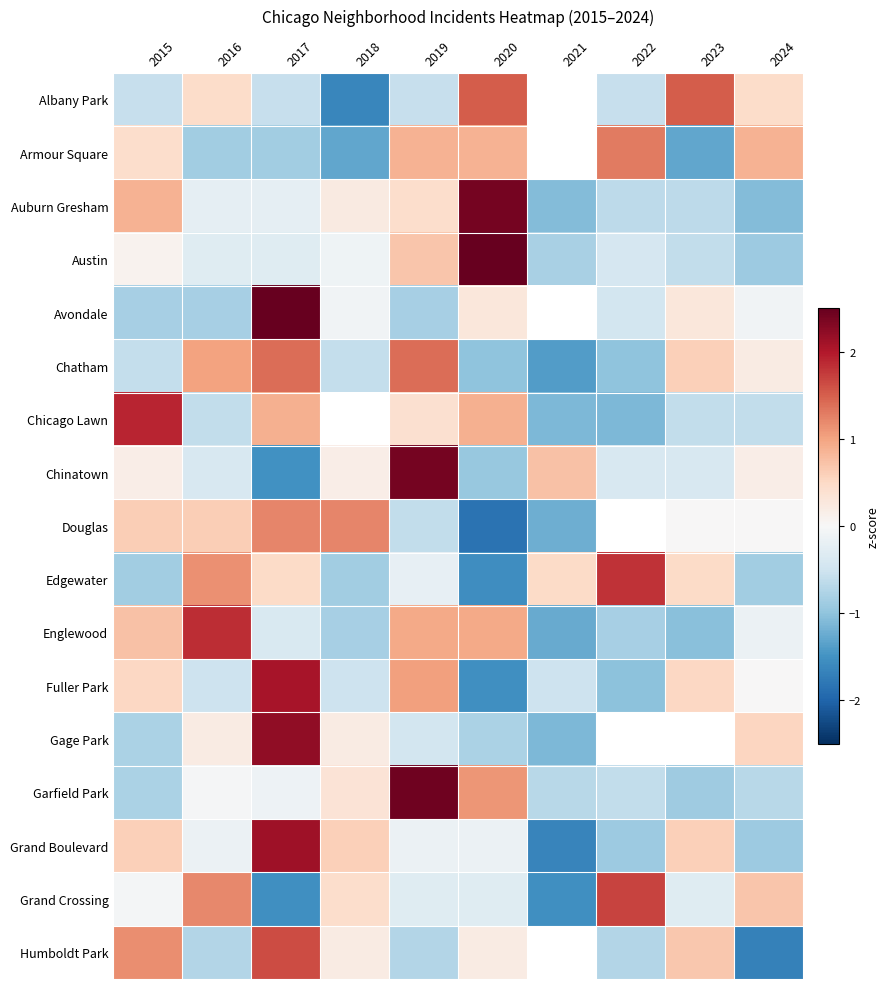

At which category is the sum across all series the highest?

2017